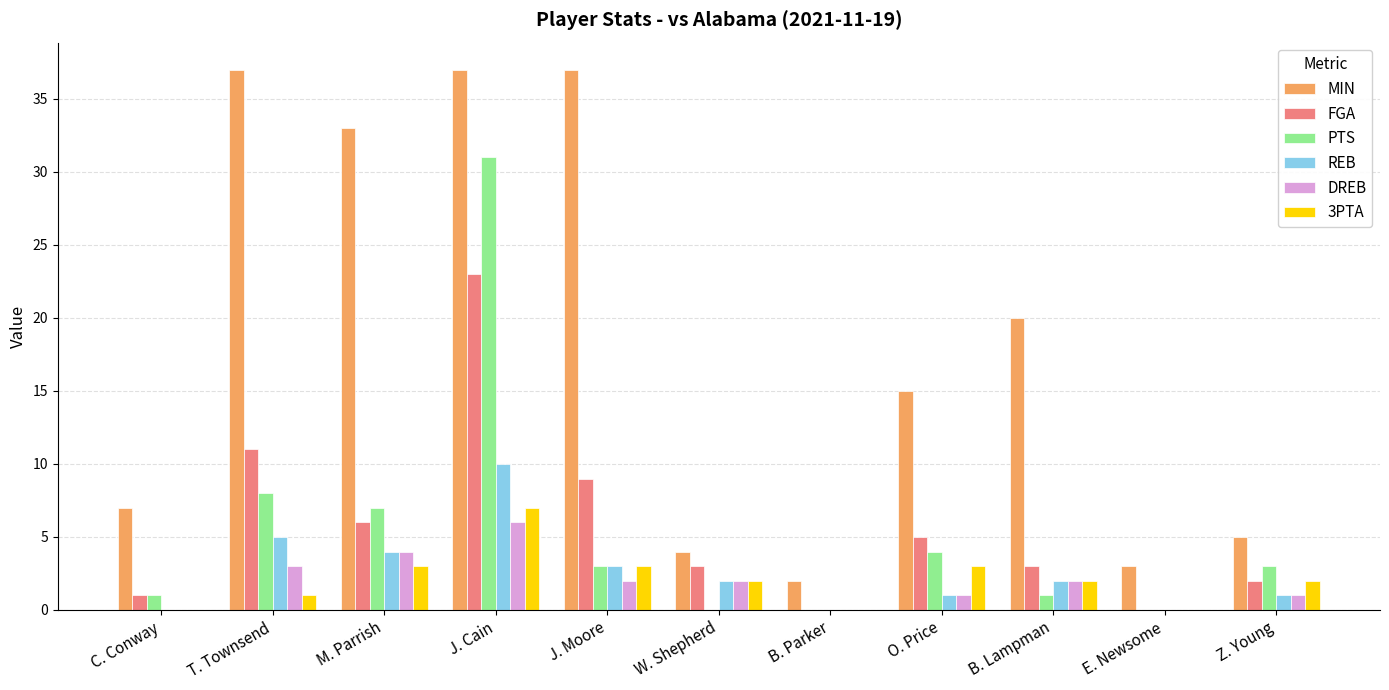

At which label is MIN closest to 19?

B. Lampman